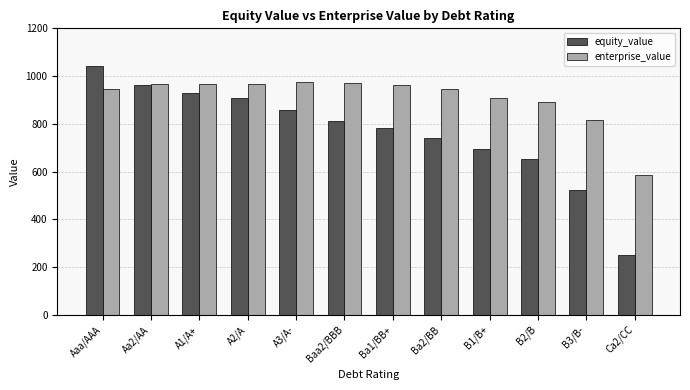

True or false: equity_value has a value of 1218.4 at Ba2/BB.

False